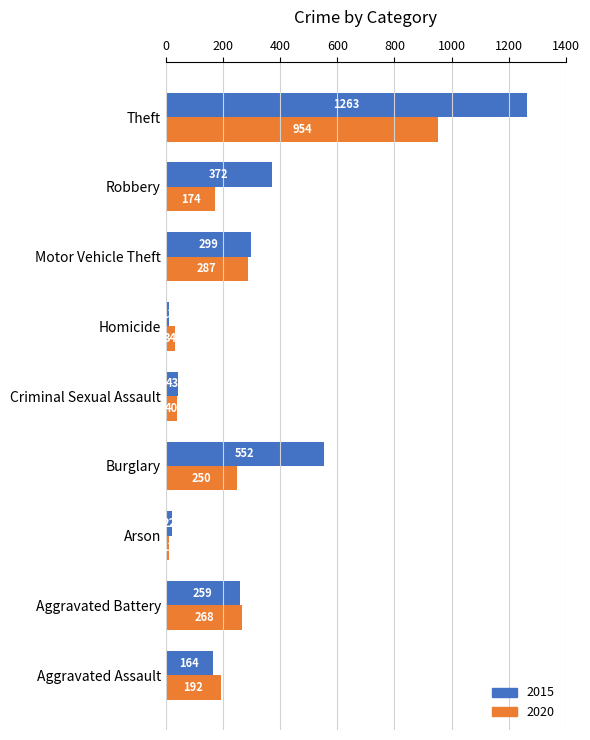

Count the number of categories in the chart.

9